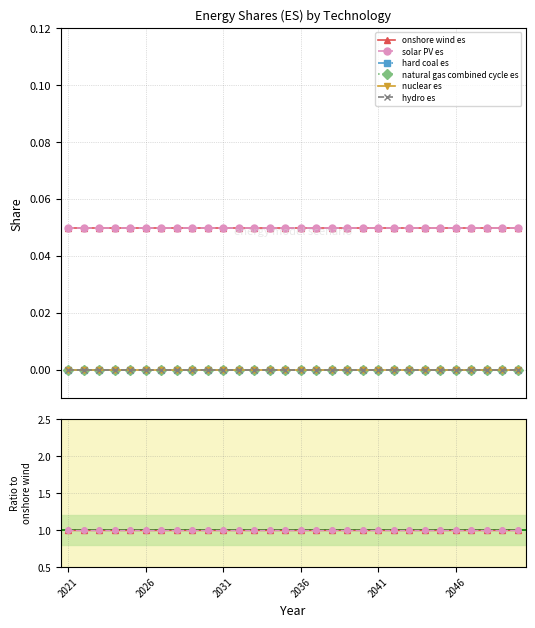

List the series in order of their peak value, lowest first.

hard coal es, natural gas combined cycle es, nuclear es, hydro es, onshore wind es, solar PV es